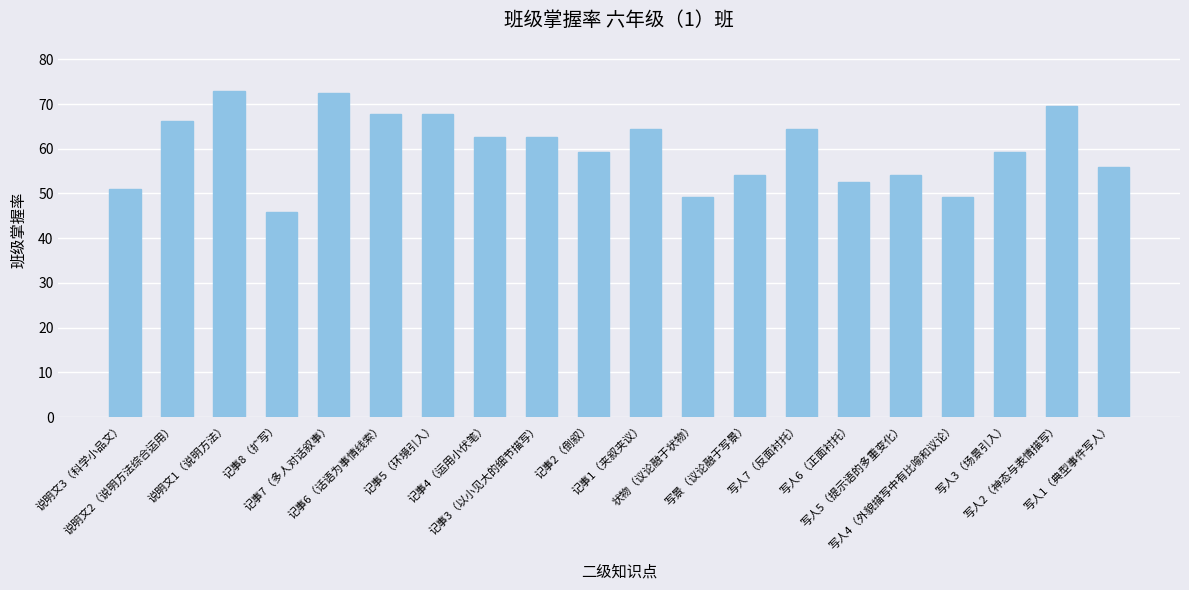

What is the value of the 14th bar from the left?

64.4